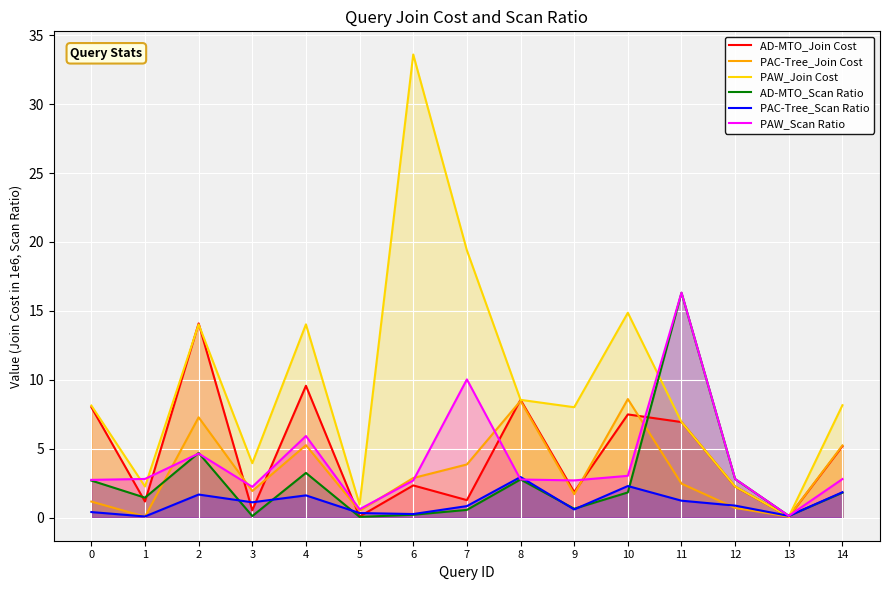

Reading left to right, transcribe all the data shown in this chart.

AD-MTO_Join Cost: 0=8.0	1=1.2	2=14.1	3=0.5	4=9.6	5=0.1	6=2.3	7=1.3	8=8.5	9=1.9	10=7.5	11=6.9	12=2.2	13=0.1	14=5.2
PAC-Tree_Join Cost: 0=1.2	1=0.1	2=7.3	3=1.9	4=5.3	5=0.5	6=2.9	7=3.9	8=8.5	9=1.7	10=8.6	11=2.5	12=0.7	13=0.1	14=5.2
PAW_Join Cost: 0=8.1	1=2.3	2=14.0	3=3.9	4=14.0	5=0.9	6=33.6	7=19.4	8=8.5	9=8.0	10=14.9	11=6.9	12=2.3	13=0.1	14=8.2
AD-MTO_Scan Ratio: 0=2.7	1=1.4	2=4.7	3=0.1	4=3.2	5=0.0	6=0.2	7=0.6	8=2.8	9=0.6	10=1.8	11=16.3	12=2.8	13=0.1	14=1.8
PAC-Tree_Scan Ratio: 0=0.4	1=0.1	2=1.7	3=1.1	4=1.6	5=0.3	6=0.3	7=0.8	8=2.9	9=0.6	10=2.3	11=1.2	12=0.9	13=0.1	14=1.8
PAW_Scan Ratio: 0=2.7	1=2.8	2=4.6	3=2.2	4=5.9	5=0.6	6=2.7	7=10.0	8=2.8	9=2.7	10=3.0	11=16.3	12=2.8	13=0.1	14=2.8